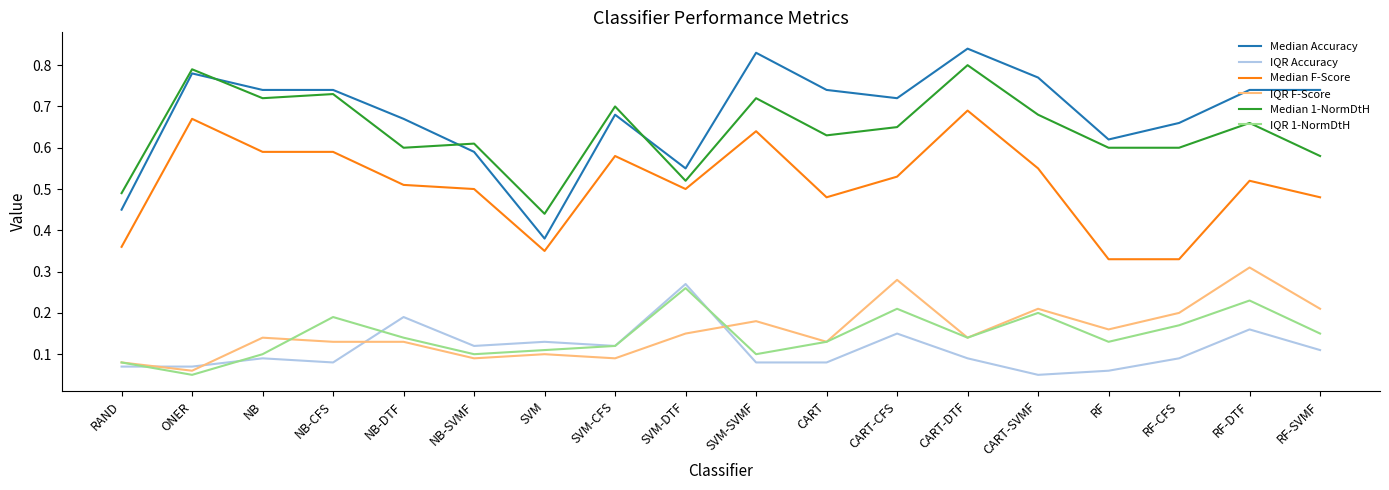

What position from the right is CART-DTF?

6